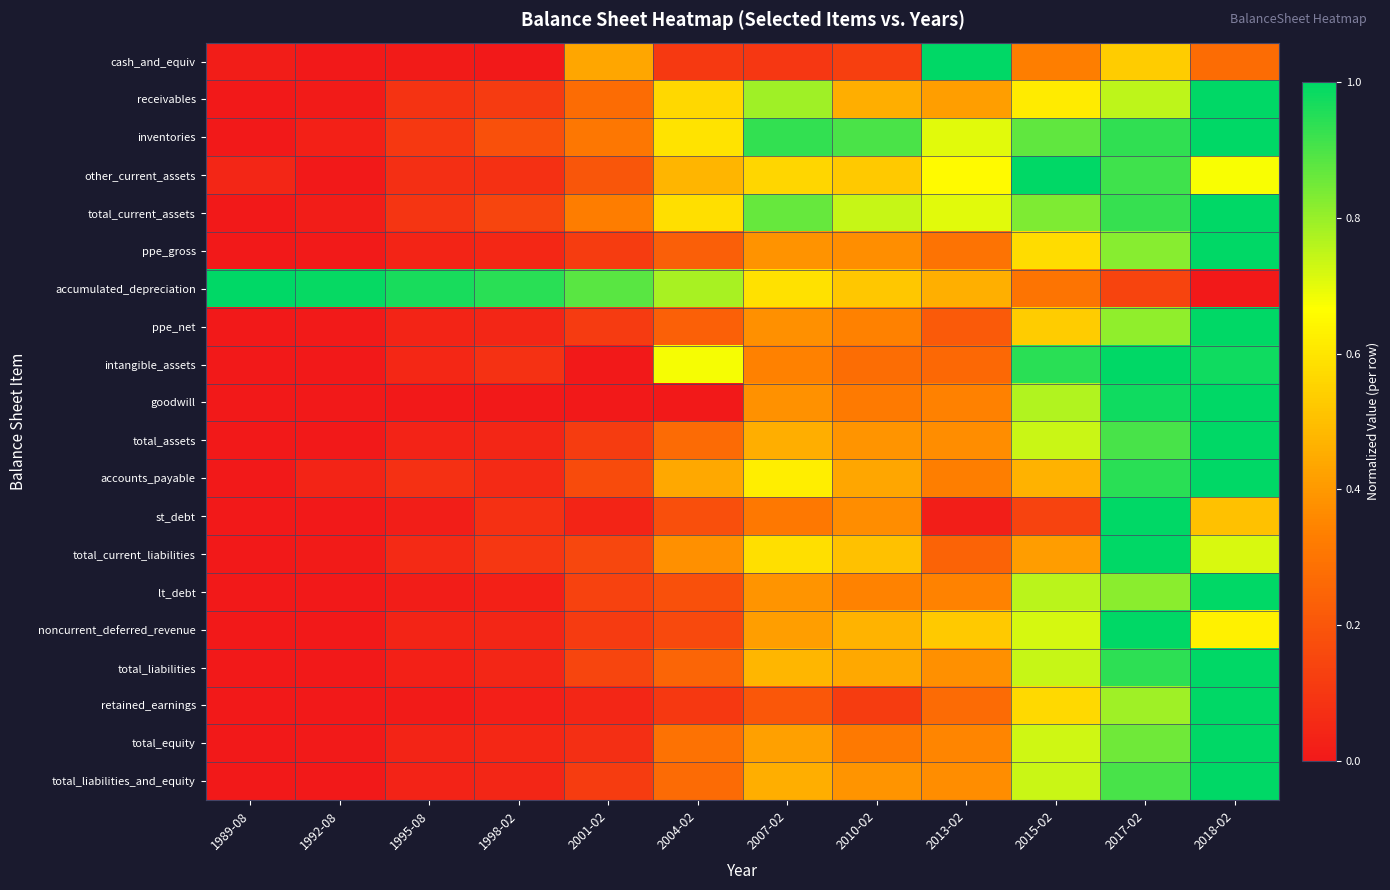

What is the spread (max minus min) of values at 2010-02?

0.8